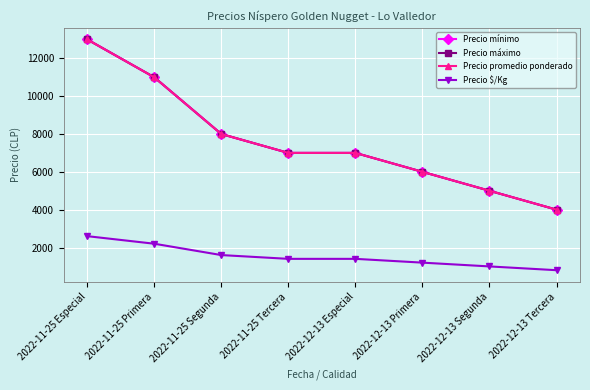

Which series has the largest range (max minus min)?

Precio mínimo